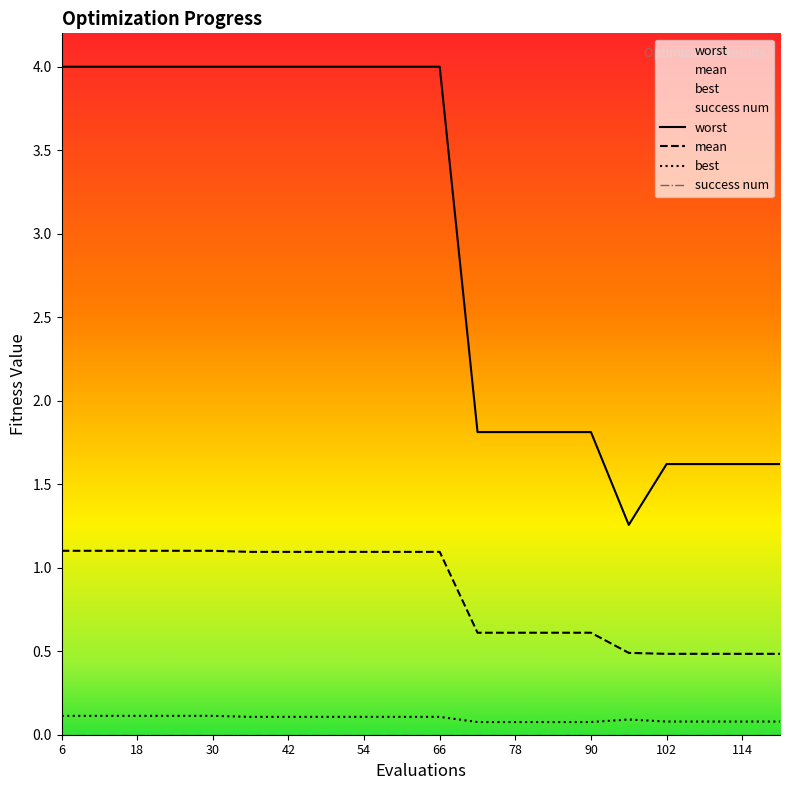

Is it true that best equals 0.1 at 42?

True